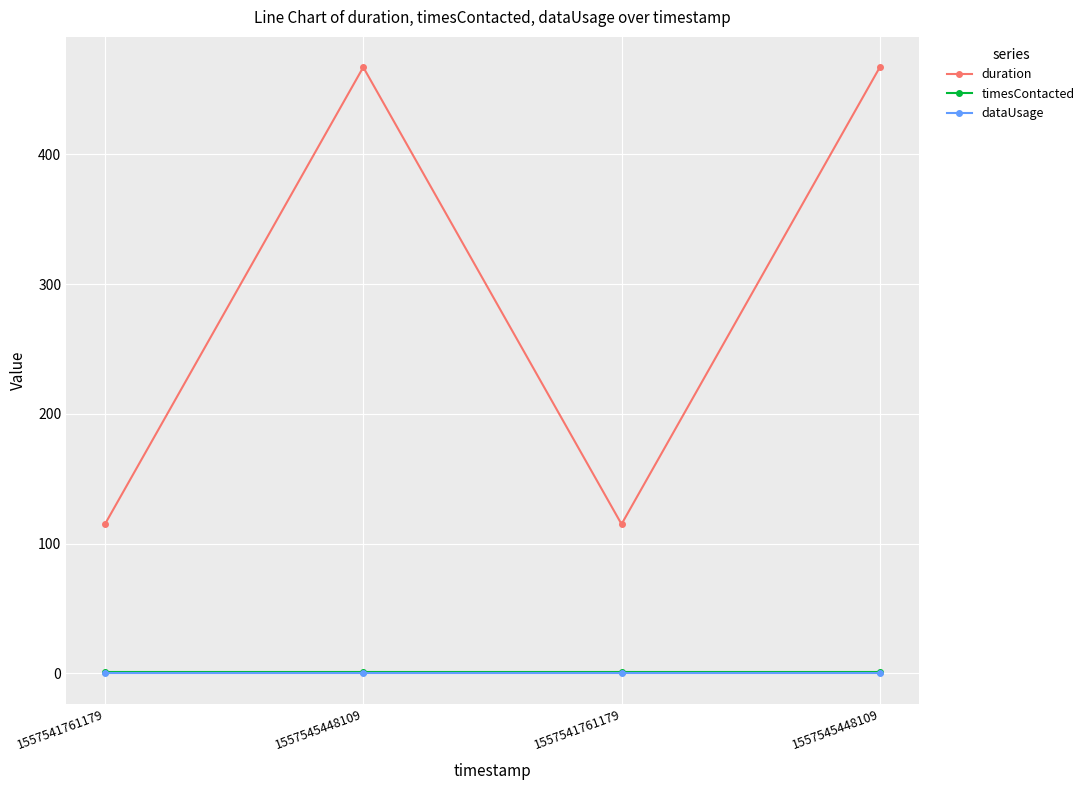

Reading left to right, list all the values displayed in this chart.

duration: 1557541761179=115	1557545448109=467	1557541761179=115	1557545448109=467
timesContacted: 1557541761179=1	1557545448109=1	1557541761179=1	1557545448109=1
dataUsage: 1557541761179=0	1557545448109=0	1557541761179=0	1557545448109=0